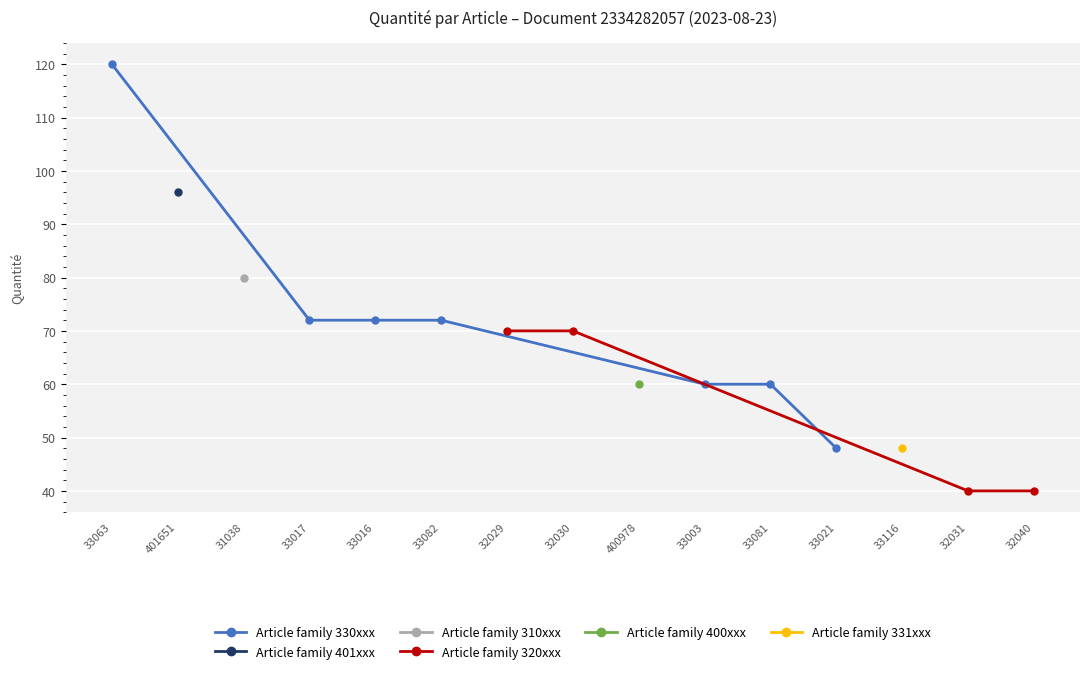

True or false: Article family 330xxx has a value of 120 at 33063.

True